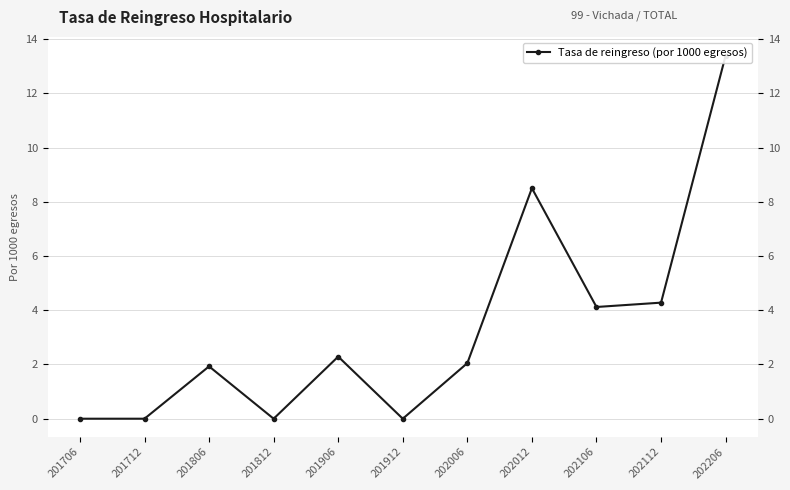

Rank the categories by value from highest to lowest.

202206, 202012, 202112, 202106, 201906, 202006, 201806, 201706, 201712, 201812, 201912